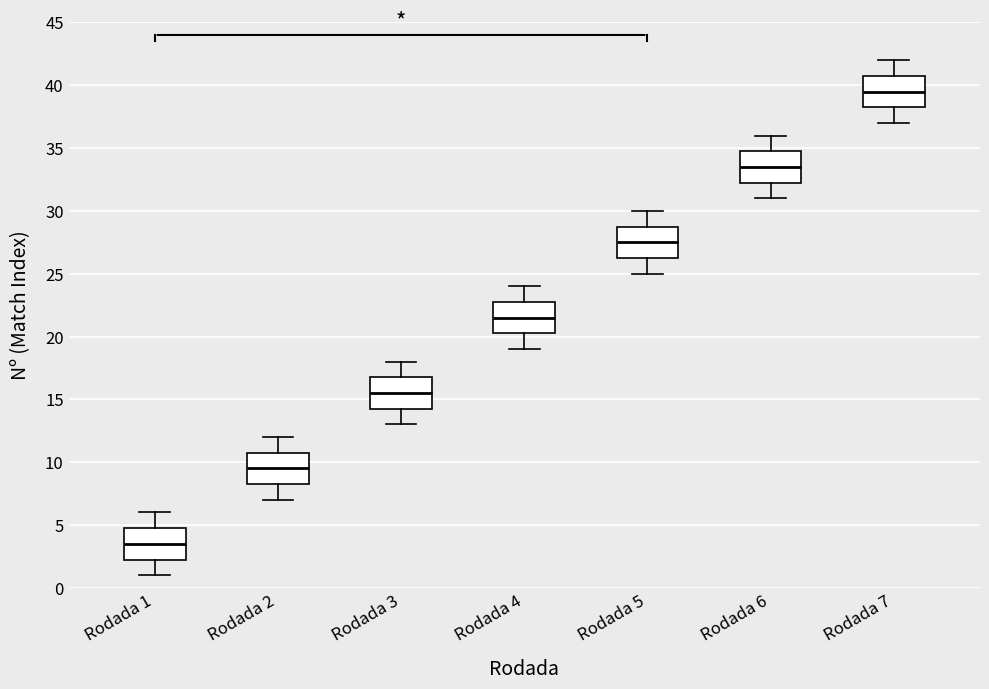

Reading left to right, transcribe this box plot: for each box, give where its median line is, the range the box spans, and where its two whiskers end, as read against the y-axis. The values are not printed on the chart, so give them approximately, as read against the axis.

Rodada 1: median 3.5, box 2.5 to 5.0, whiskers 1.0 to 6.0
Rodada 2: median 9.5, box 8.5 to 11.0, whiskers 7.0 to 12.0
Rodada 3: median 15.5, box 14.5 to 17.0, whiskers 13.0 to 18.0
Rodada 4: median 21.5, box 20.5 to 23.0, whiskers 19.0 to 24.0
Rodada 5: median 27.5, box 26.5 to 29.0, whiskers 25.0 to 30.0
Rodada 6: median 33.5, box 32.5 to 35.0, whiskers 31.0 to 36.0
Rodada 7: median 39.5, box 38.5 to 41.0, whiskers 37.0 to 42.0